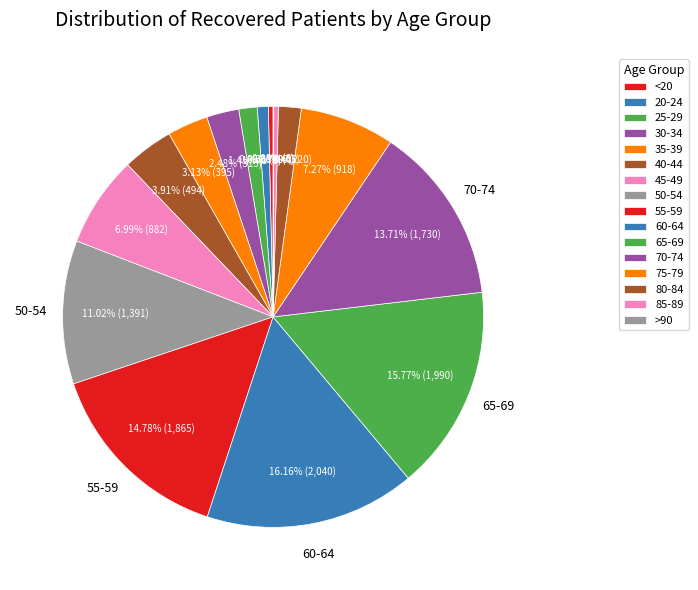

Which slice is the largest?

60-64